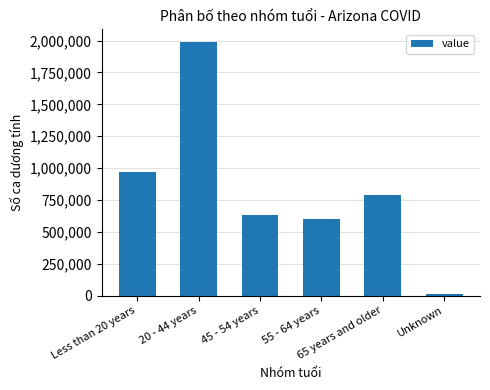

Approximately how many times larger is the value at 65 years and older compared to Unknown?

70.5